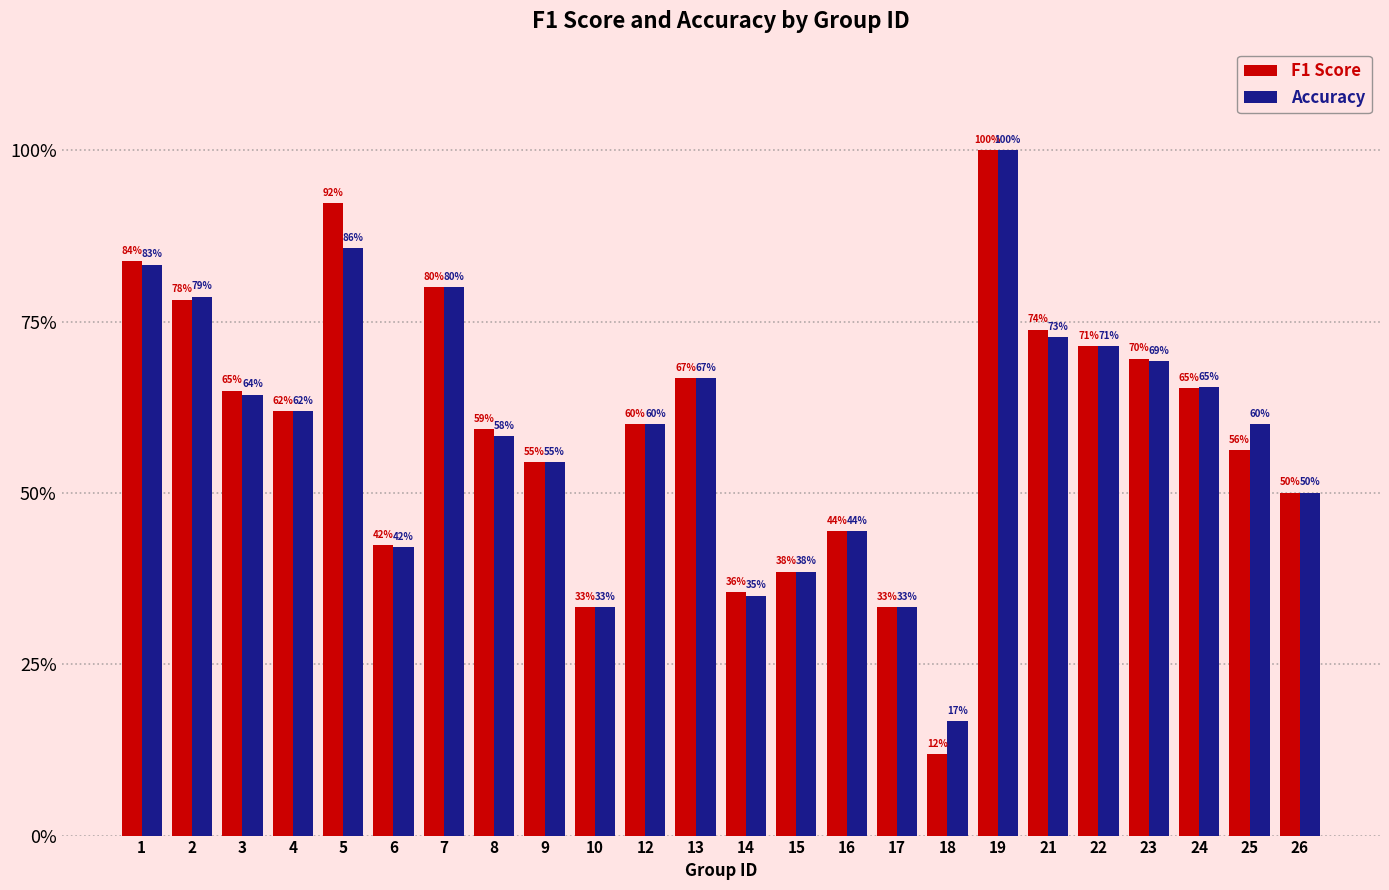

Are the bars horizontal?

No